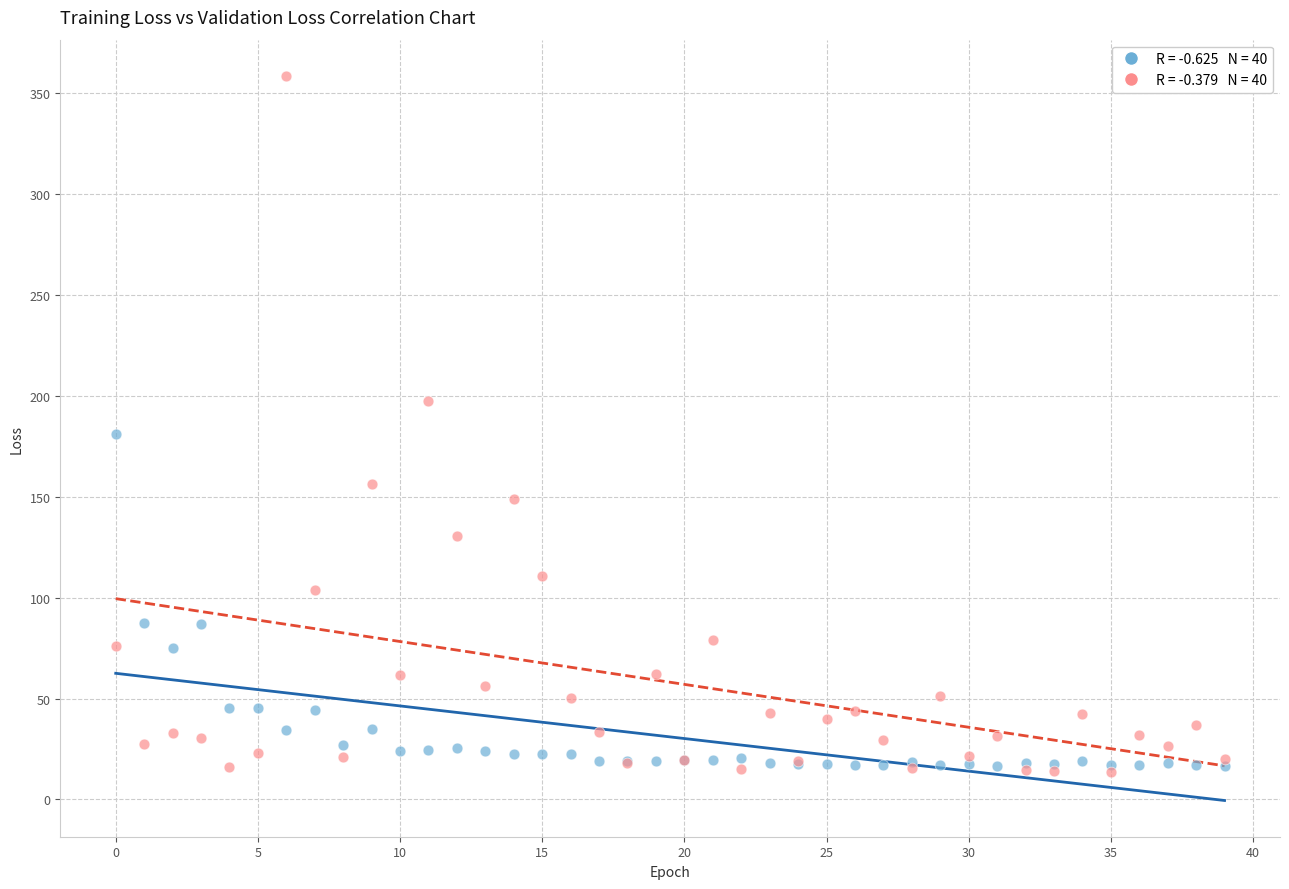

Across all series, what Y value is closest to 186?

180.8